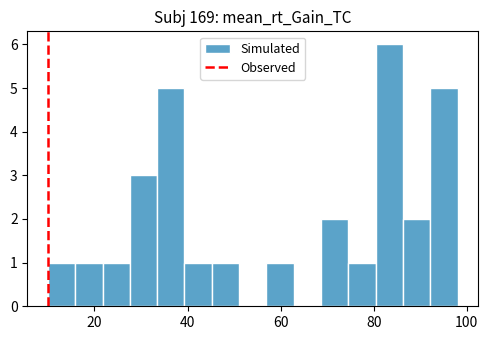

Around what value on the x-axis is the tallest bar? Give the approximate position of its centre, as read against the axis.

84